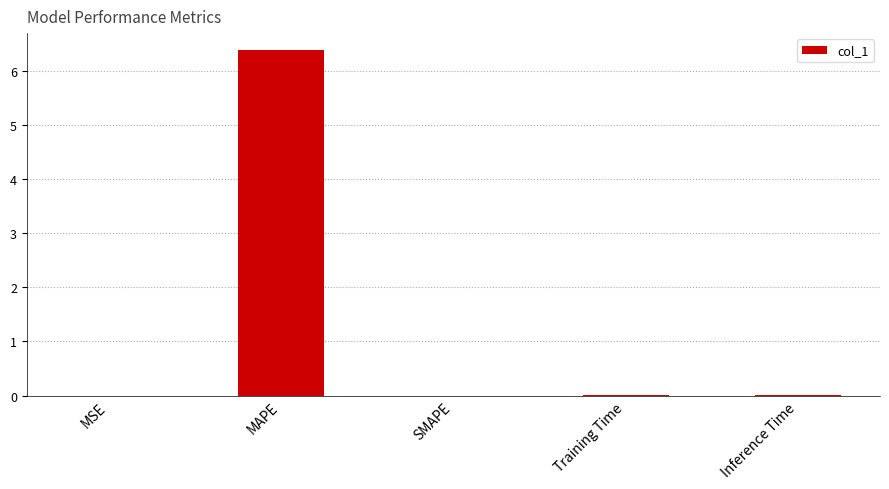

What is the maximum value shown in the chart?

6.4